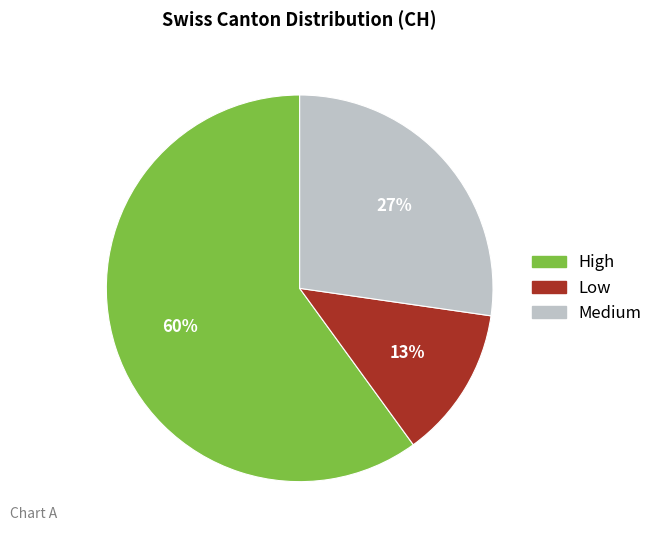

To the nearest percent, what is the average slice percentage?

33%